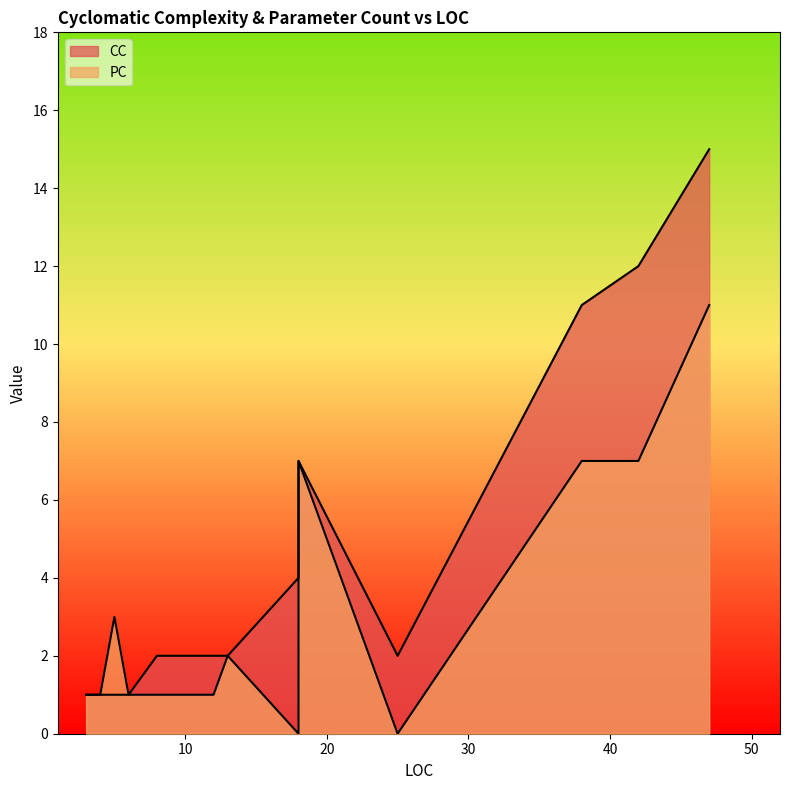

What is the label of the 16th point from the right?

8